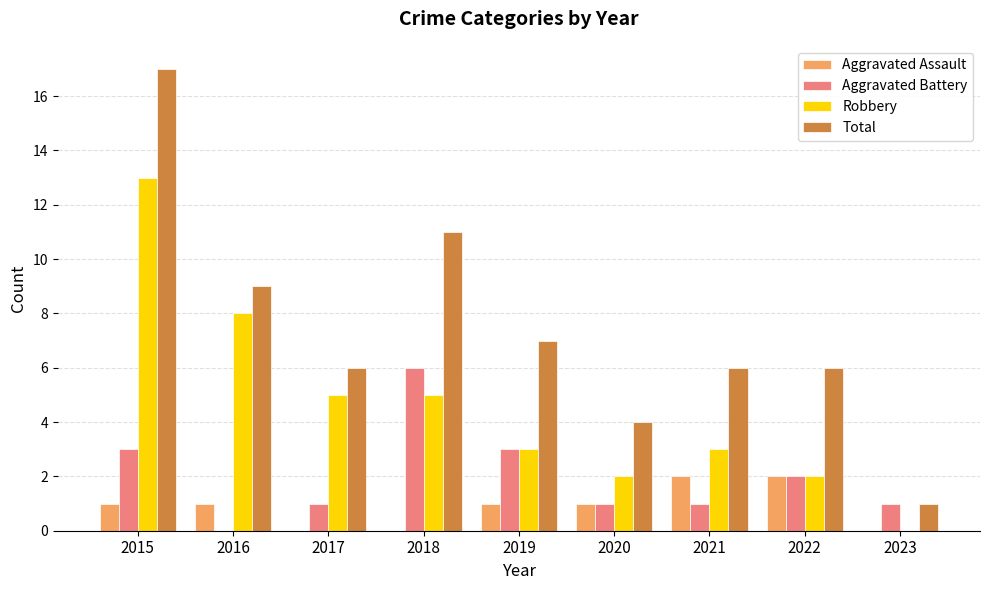

The Total series shows 18 at 2018. True or false?

False